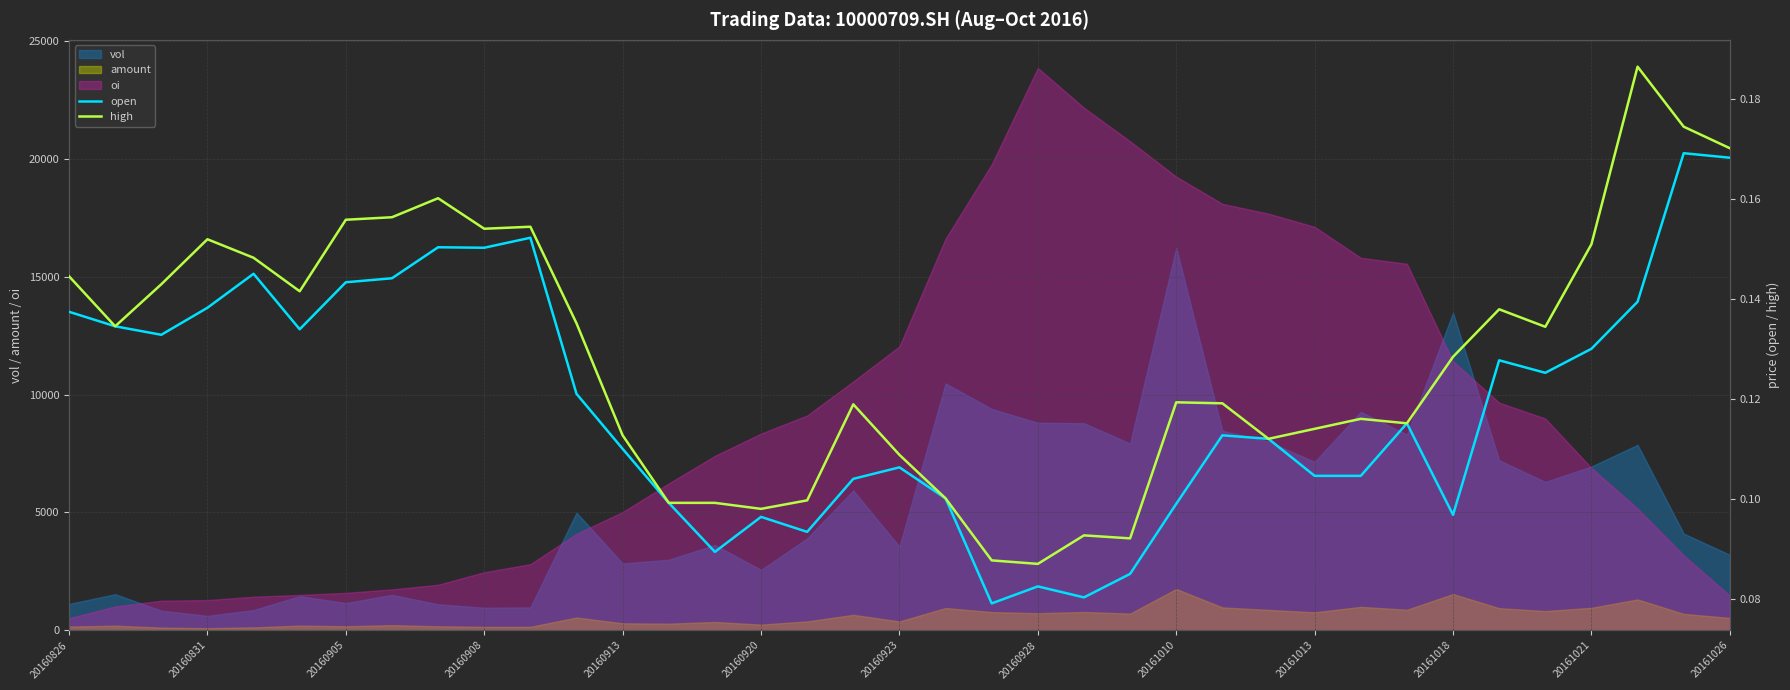

True or false: high and open intersect in this chart.

False